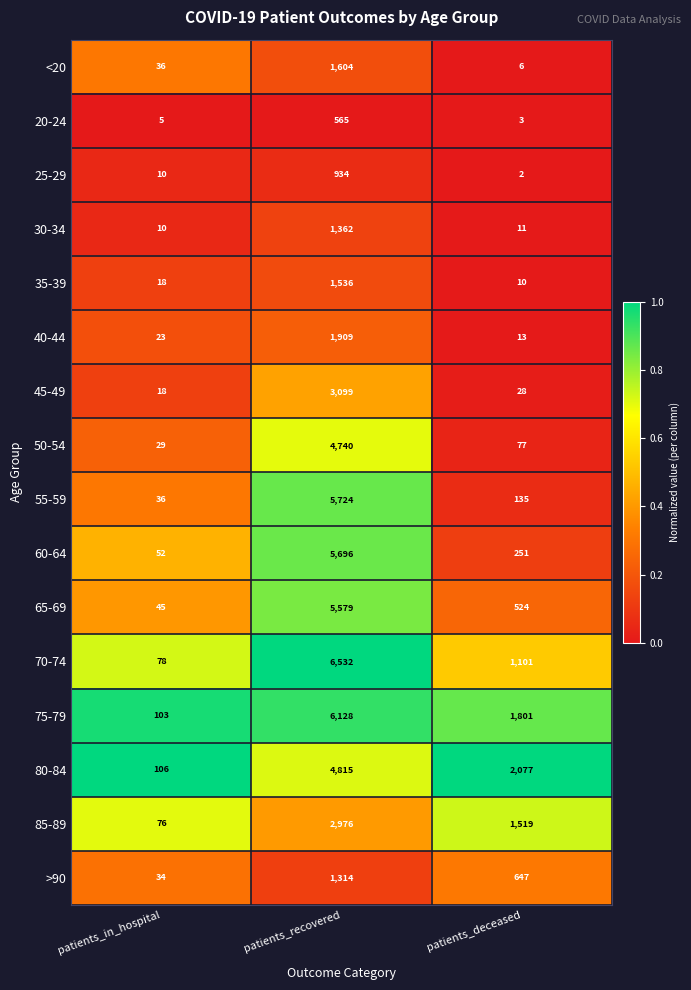

At which category is the sum across all series the highest?

patients_recovered